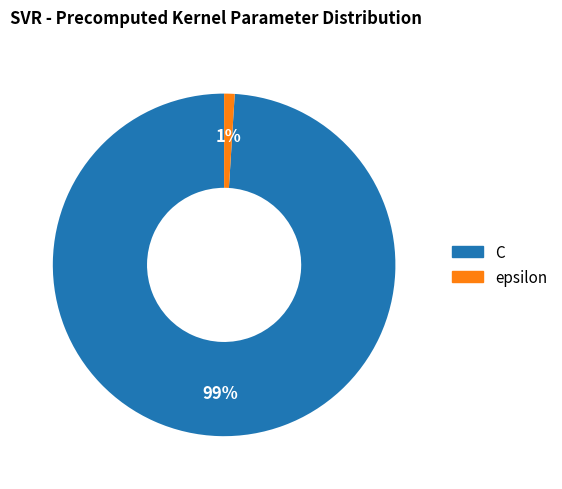

To the nearest percent, what percentage of the pie is C?

99%